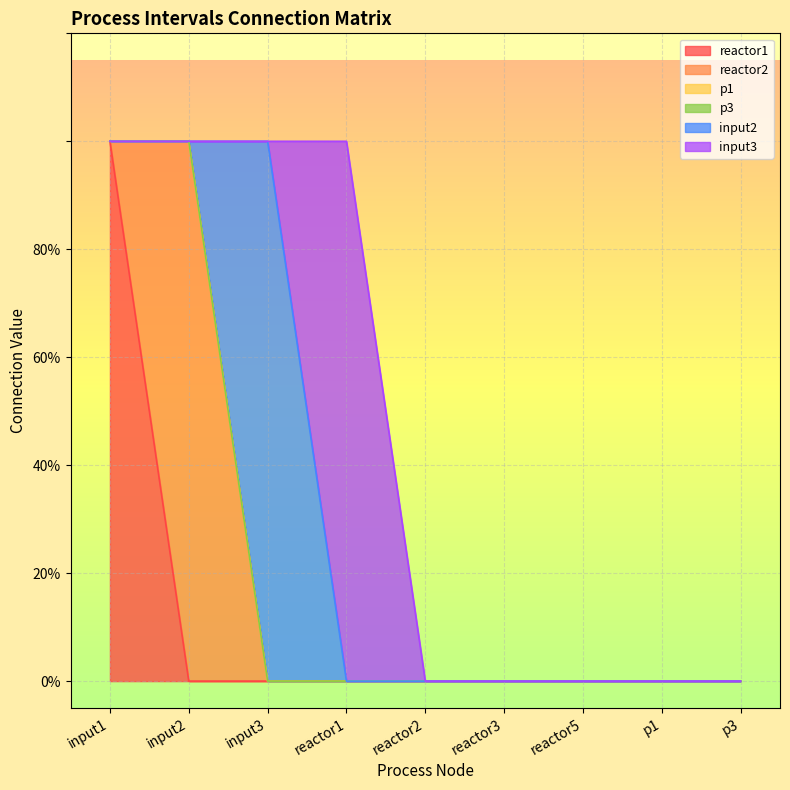

Reading left to right, transcribe all the data shown in this chart.

reactor1: 1	0	0	0	0	0	0	0	0
reactor2: 0	1	0	0	0	0	0	0	0
p1: 0	0	0	0	0	0	0	0	0
p3: 0	0	0	0	0	0	0	0	0
input2: 0	0	1	0	0	0	0	0	0
input3: 0	0	0	1	0	0	0	0	0